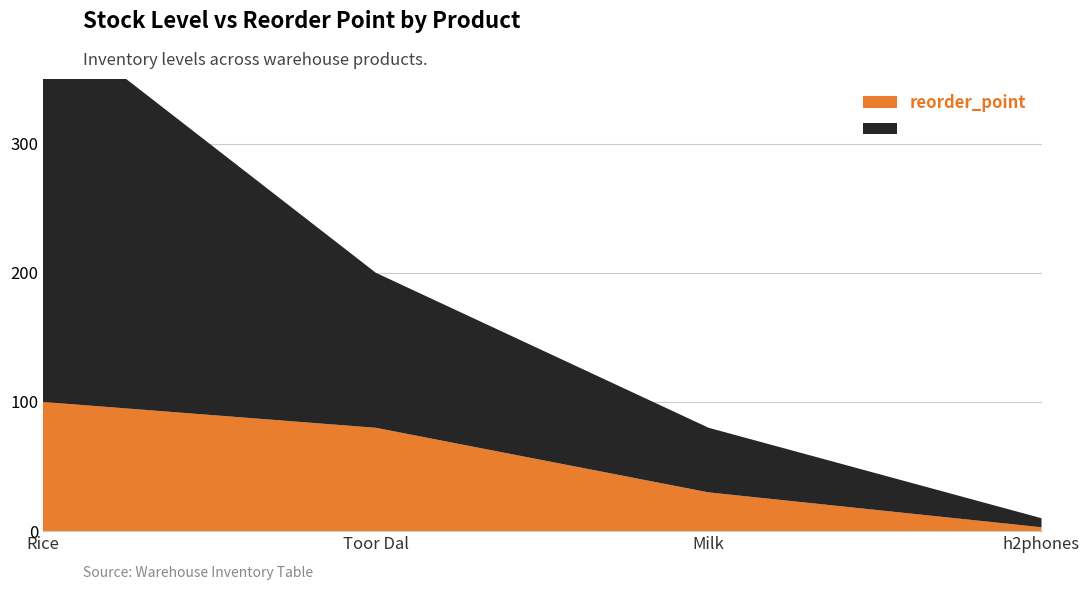

Reading left to right, list all the values displayed in this chart.

stock_level: Rice=300	Toor Dal=120	Milk=50	h2phones=7
reorder_point: Rice=100	Toor Dal=80	Milk=30	h2phones=3